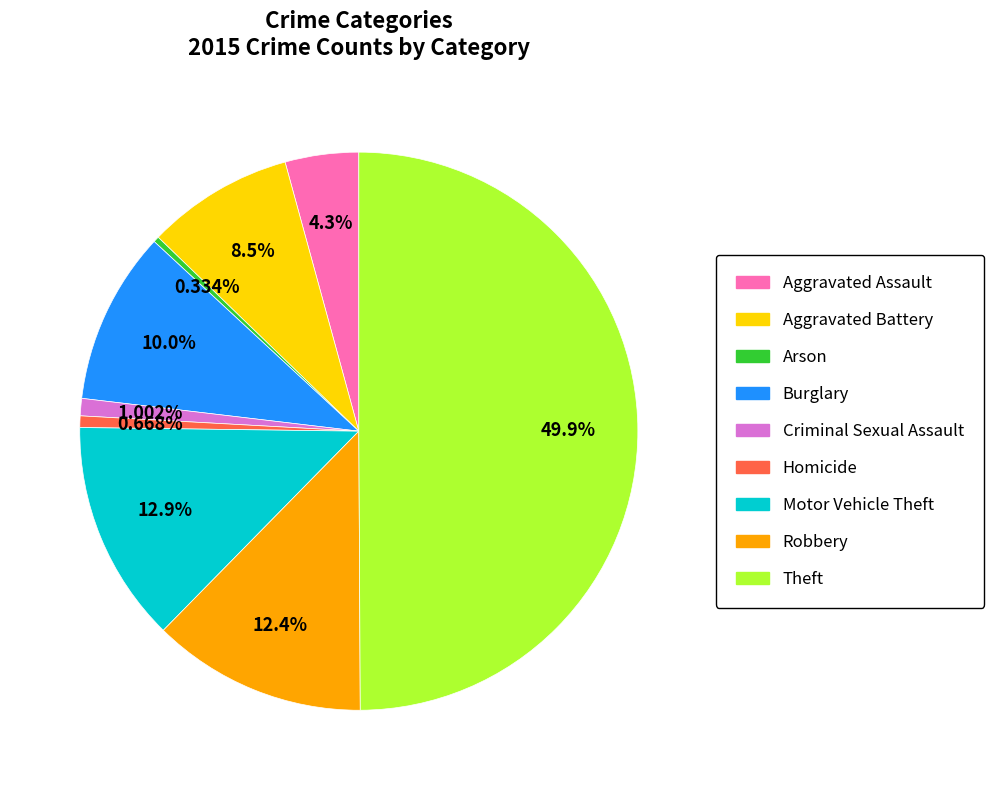

To the nearest percent, what is the difference between the largest and smallest slice percentages?

50%